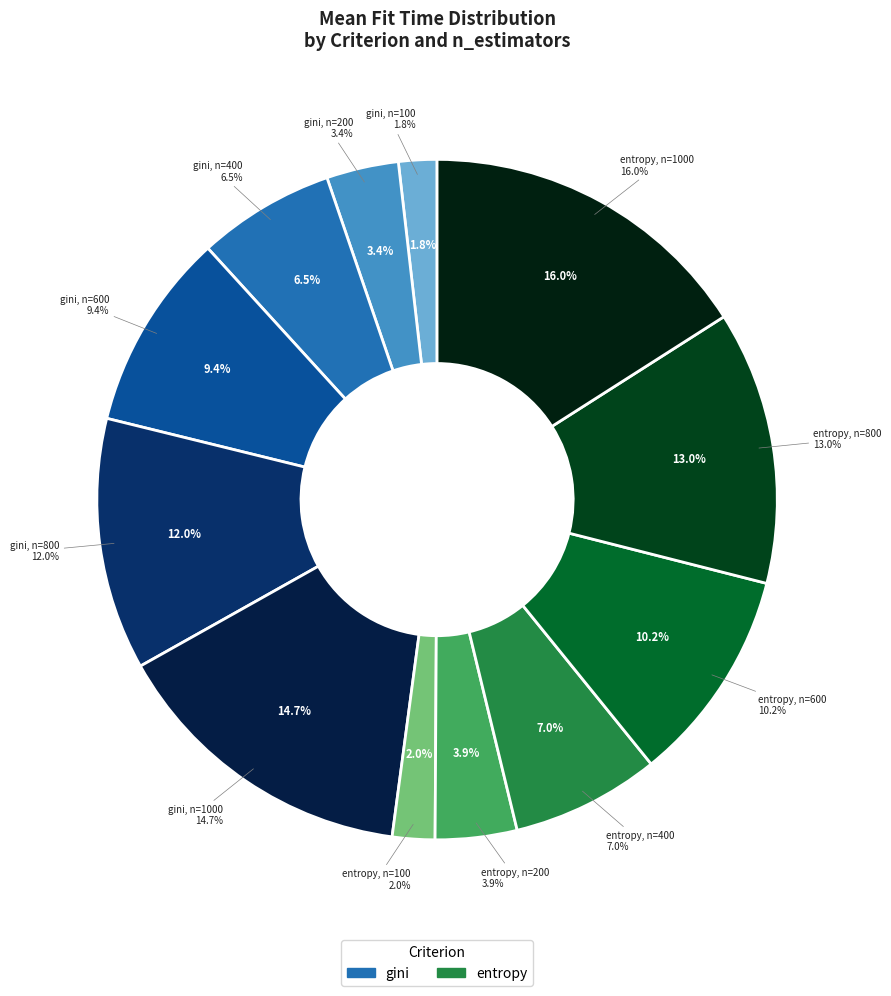

True or false: gini, n=800 accounts for 12% of the total.

True